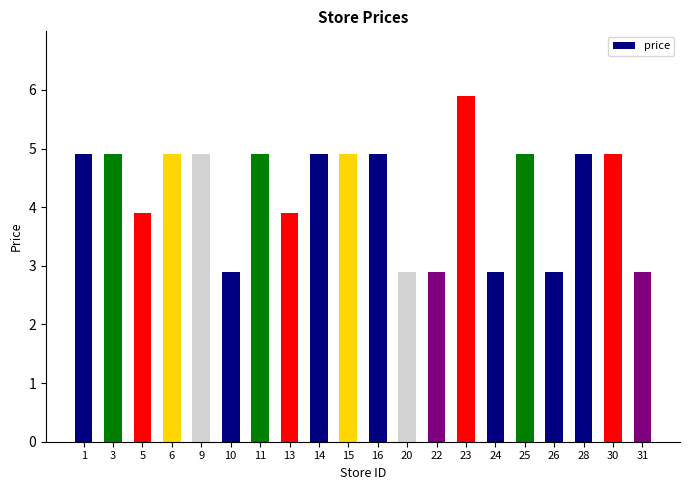

What is the change in value from 25 to 26?

-2.0